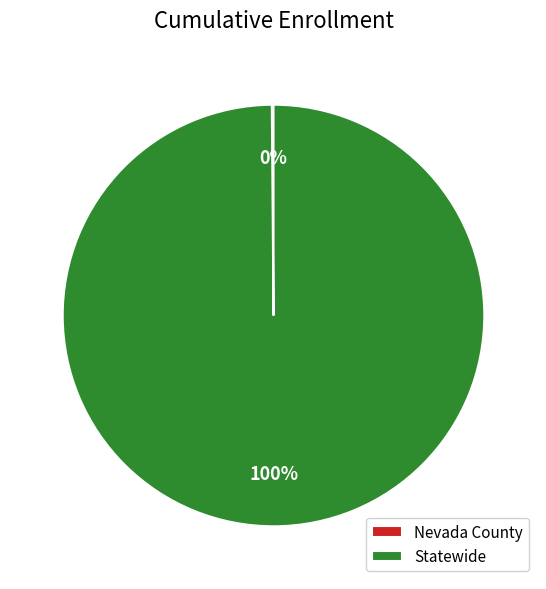

Which slice is the largest?

Statewide